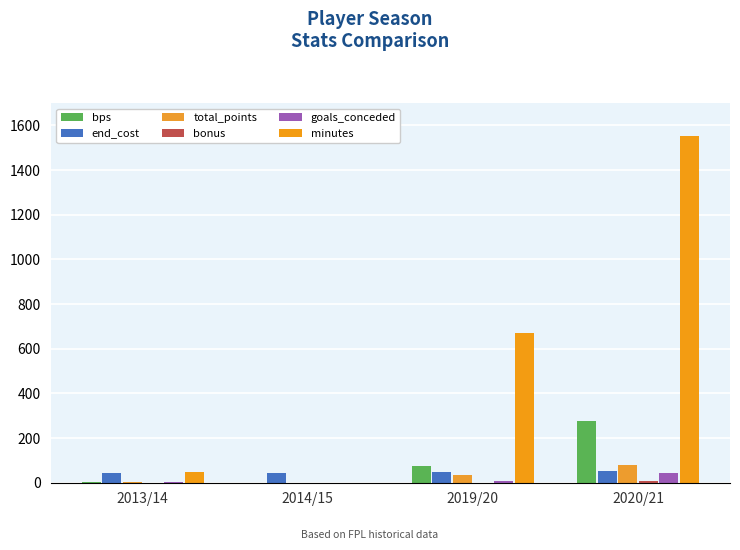

What is the sum of all total_points values?

116